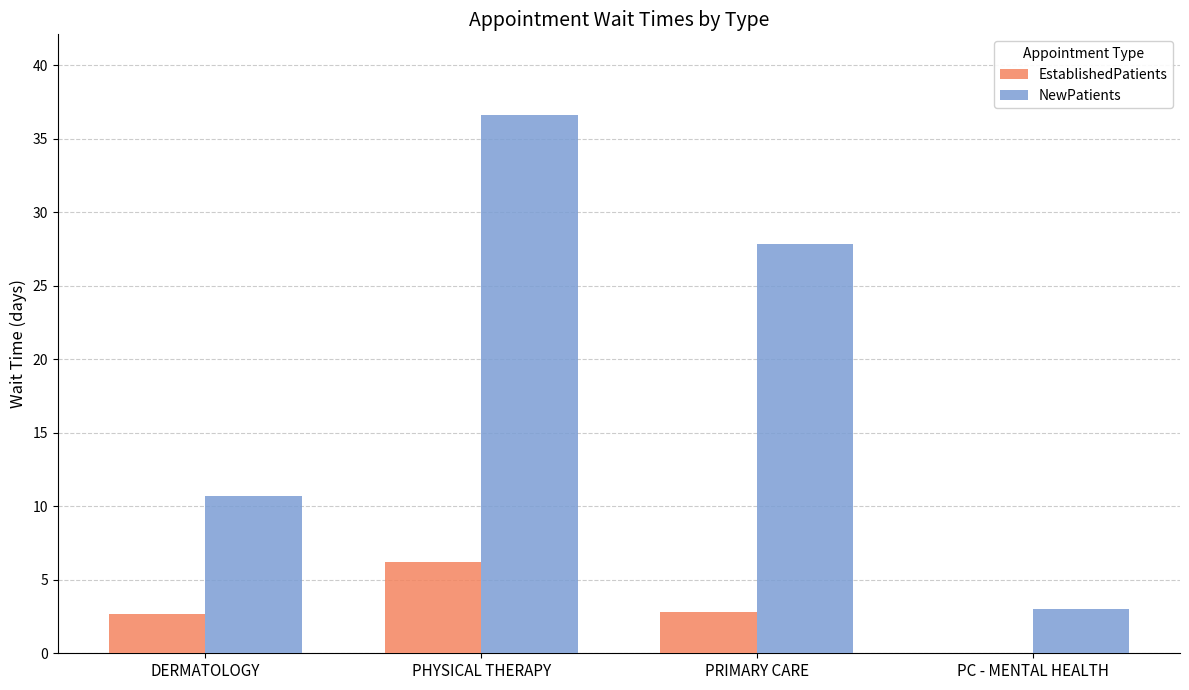

What is the sum of the EstablishedPatients values at PC - MENTAL HEALTH and PHYSICAL THERAPY?

6.2